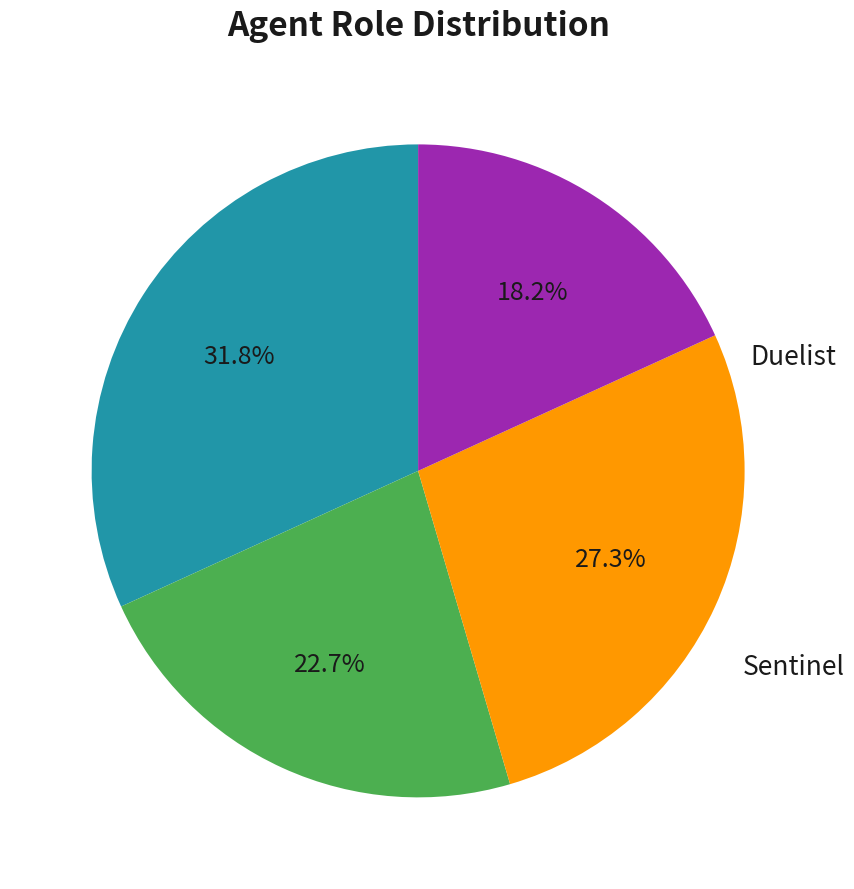

What percentage is the Duelist slice, to the nearest percent?

32%